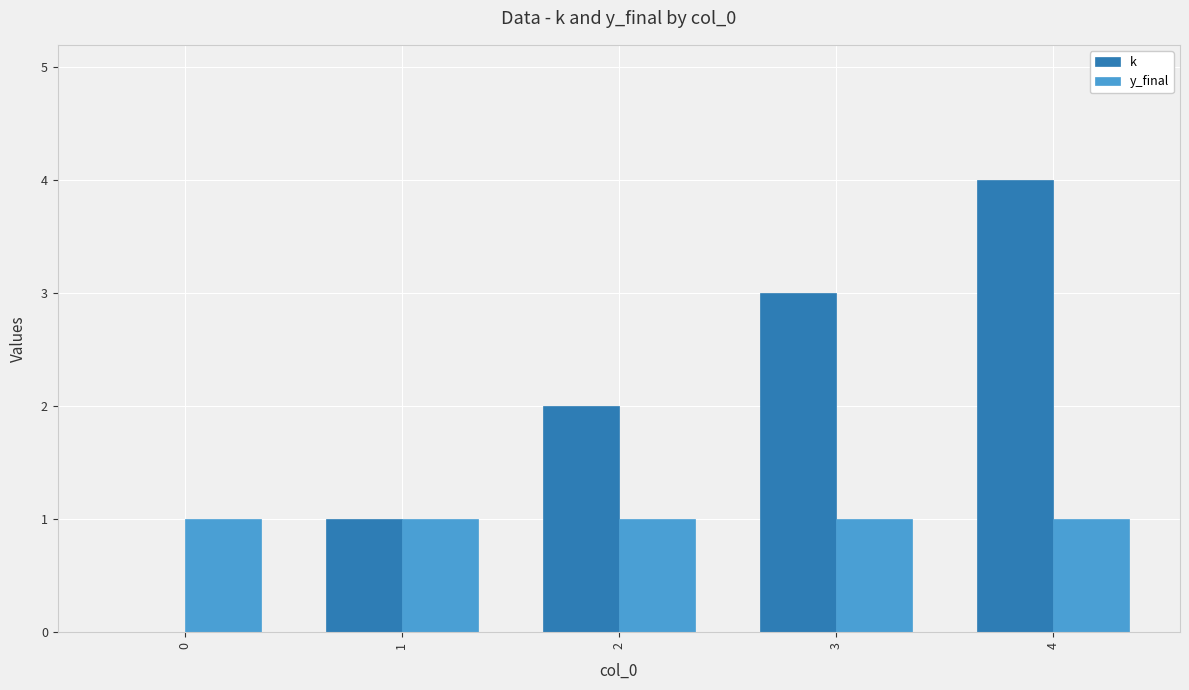

At which category is the sum across all series the highest?

4